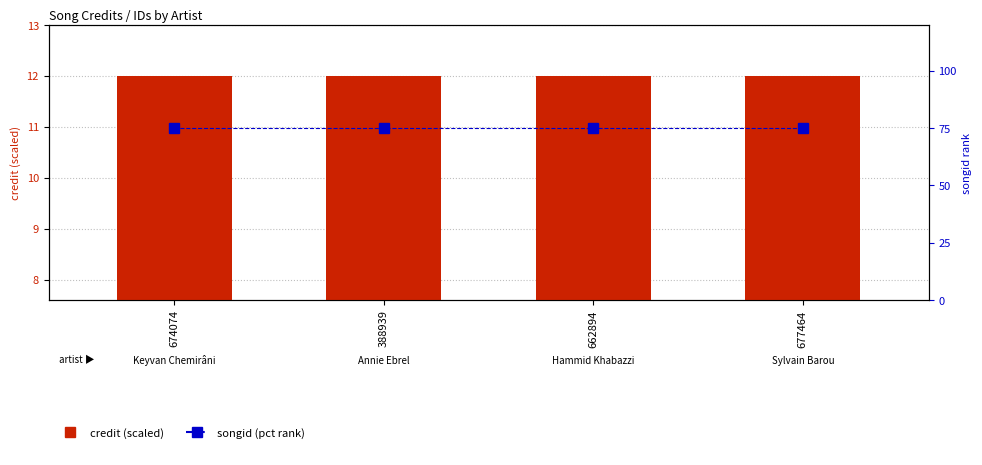

What is the label of the 3rd bar from the right?

388939